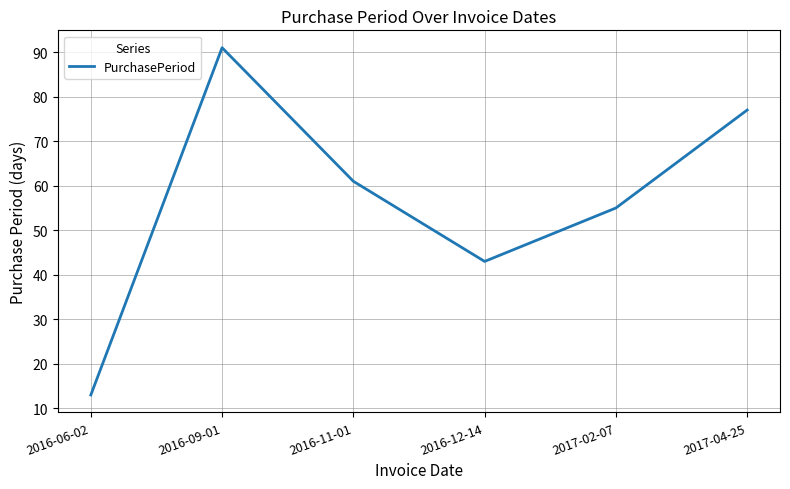

List the labels in order of value, smallest first.

2016-06-02, 2016-12-14, 2017-02-07, 2016-11-01, 2017-04-25, 2016-09-01